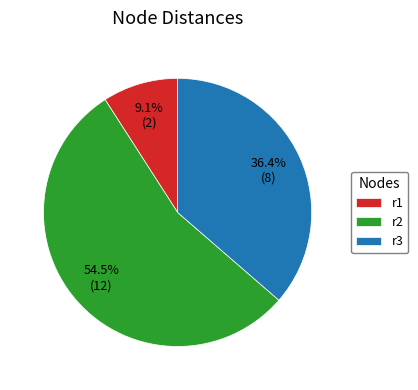

Rank the categories by value from highest to lowest.

r2, r3, r1